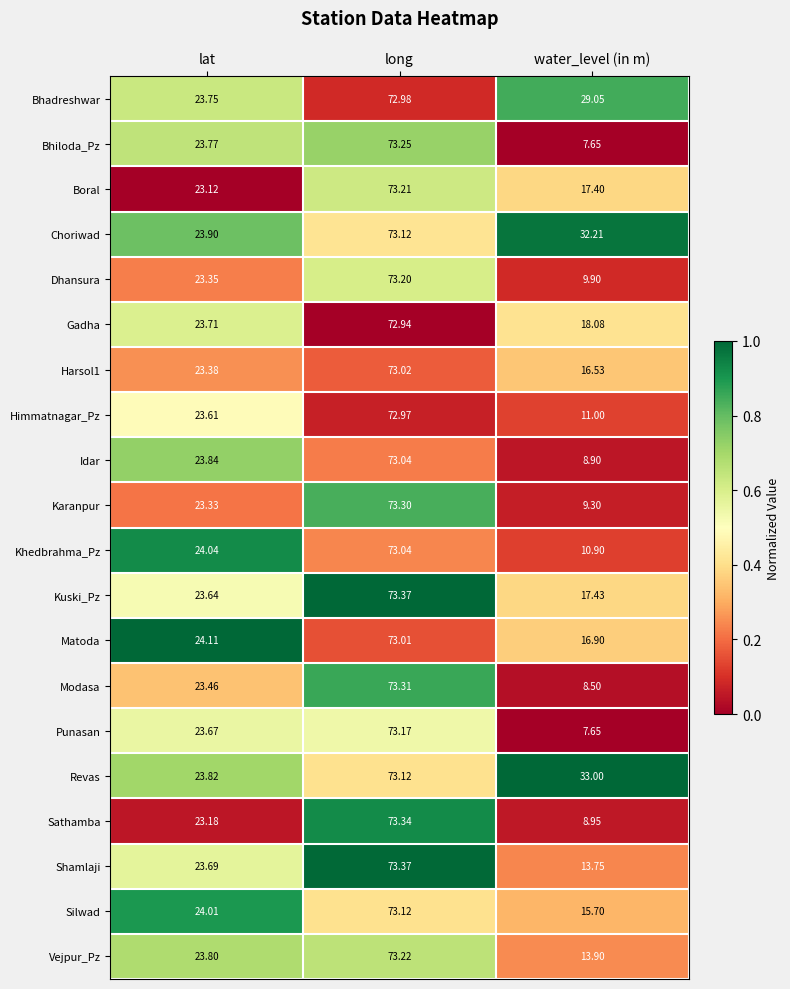

At which category does the chart reach its minimum across all series?

water_level (in m)